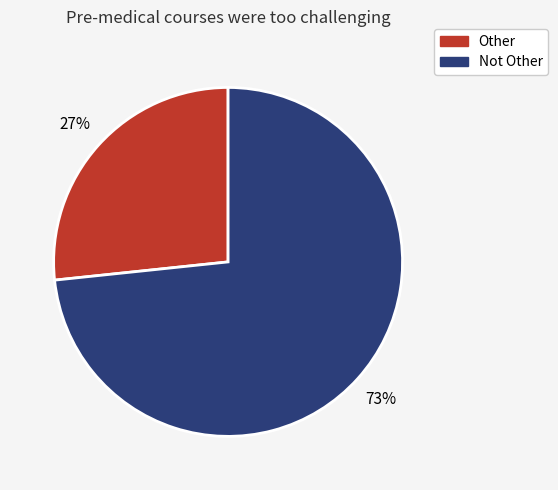

Which category accounts for the majority?

Not Other